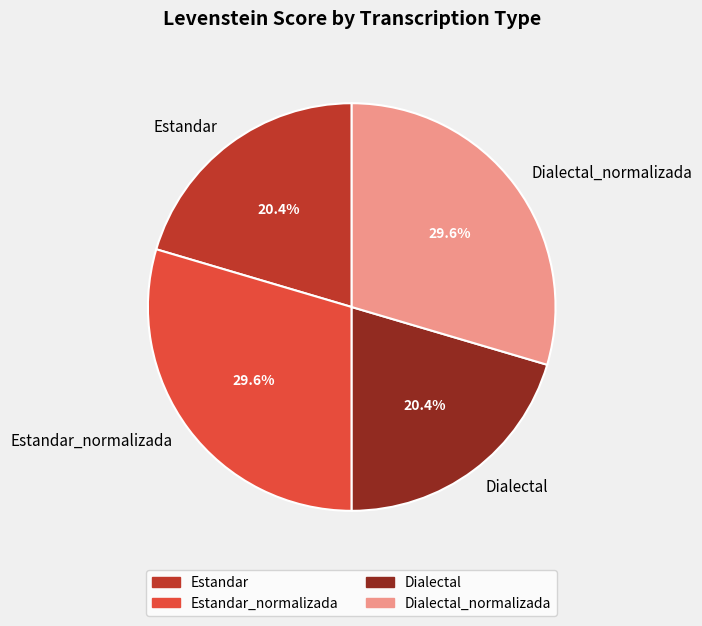

Combined, do Dialectal_normalizada and Estandar_normalizada account for over 50%?

Yes